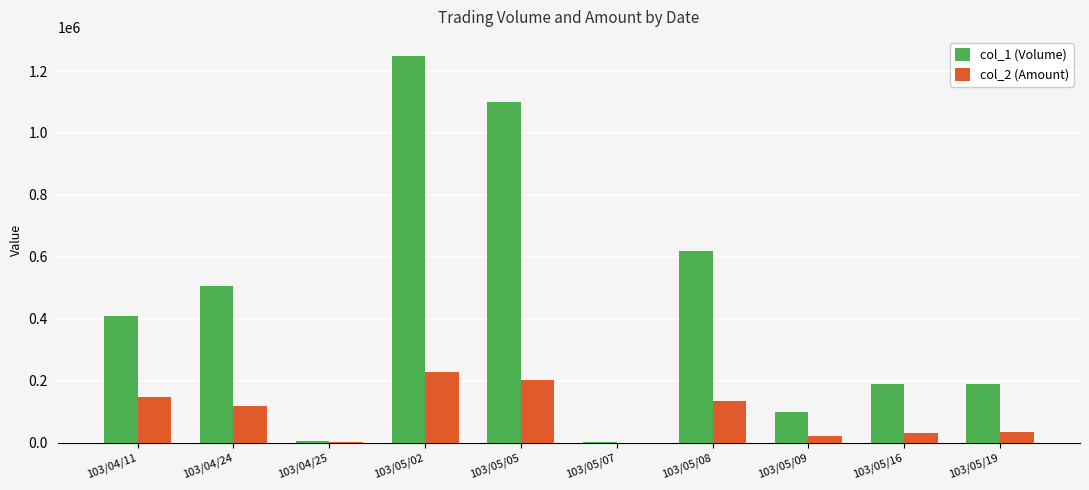

Which series changed the most between 103/04/11 and 103/05/16?

col_1 (Volume)